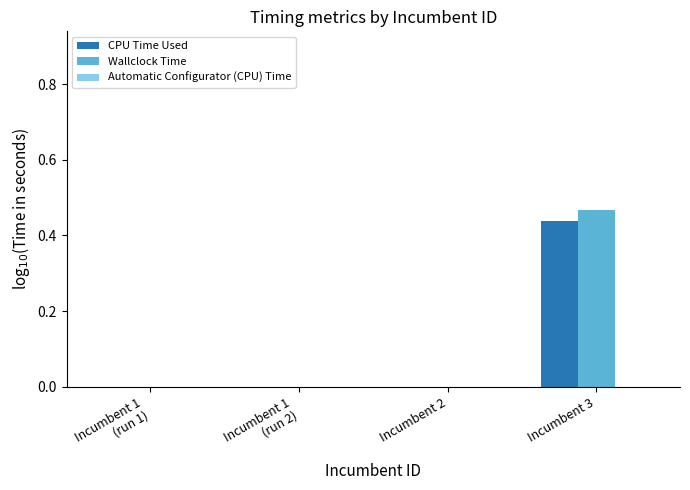

What is the sum of the Automatic Configurator (CPU) Time values at Incumbent 2 and Incumbent 1
(run 1)?

-5.4